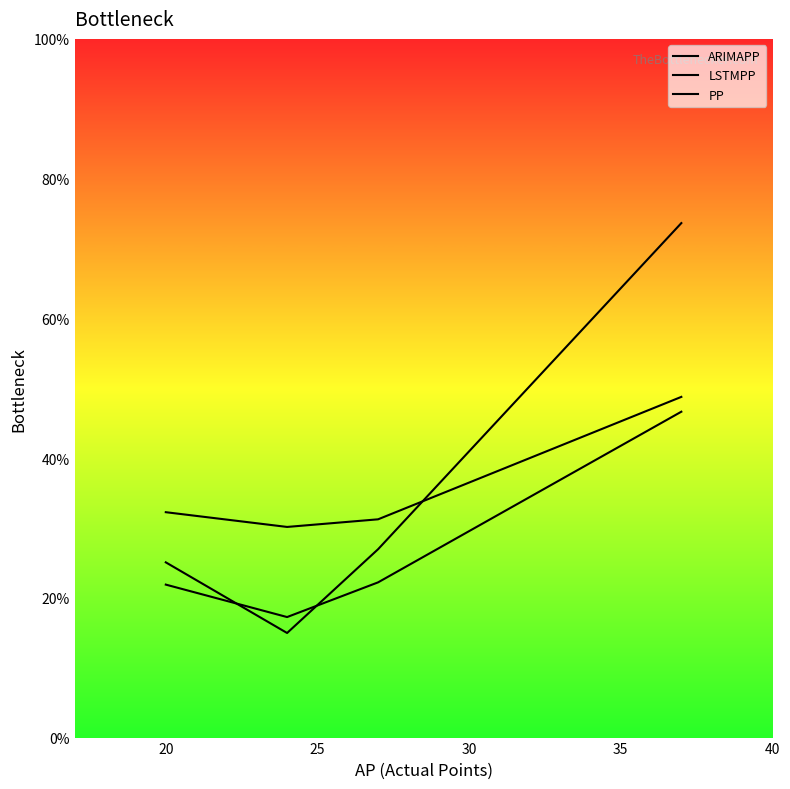

What is the value of the ARIMAPP point at the 2nd from the left?

15.0